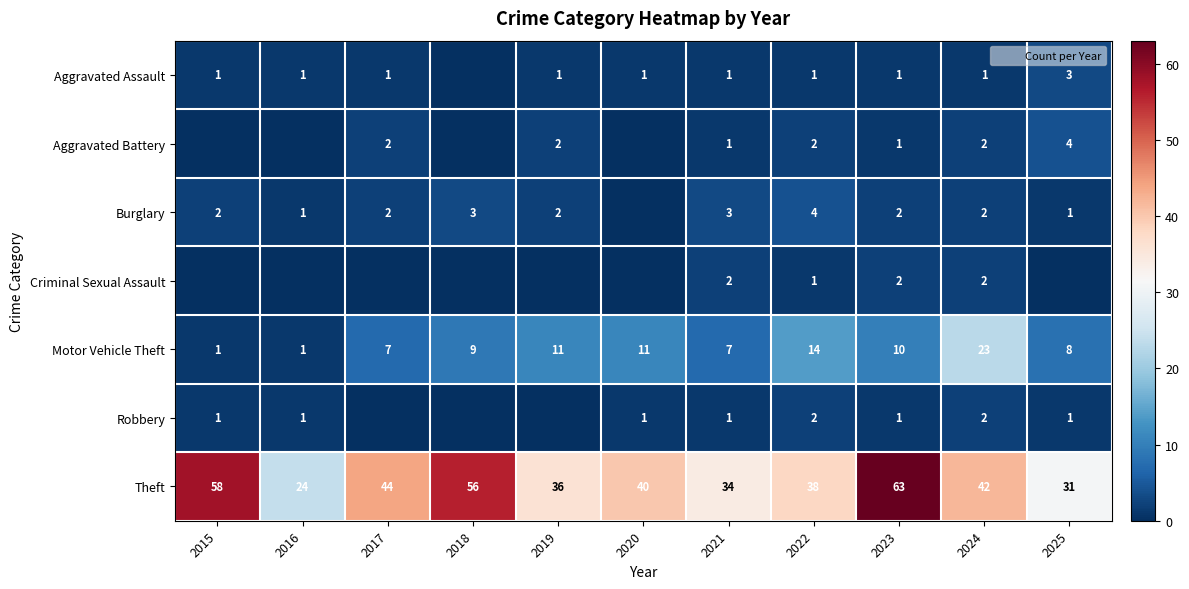

Read the Motor Vehicle Theft value at 2021.

7